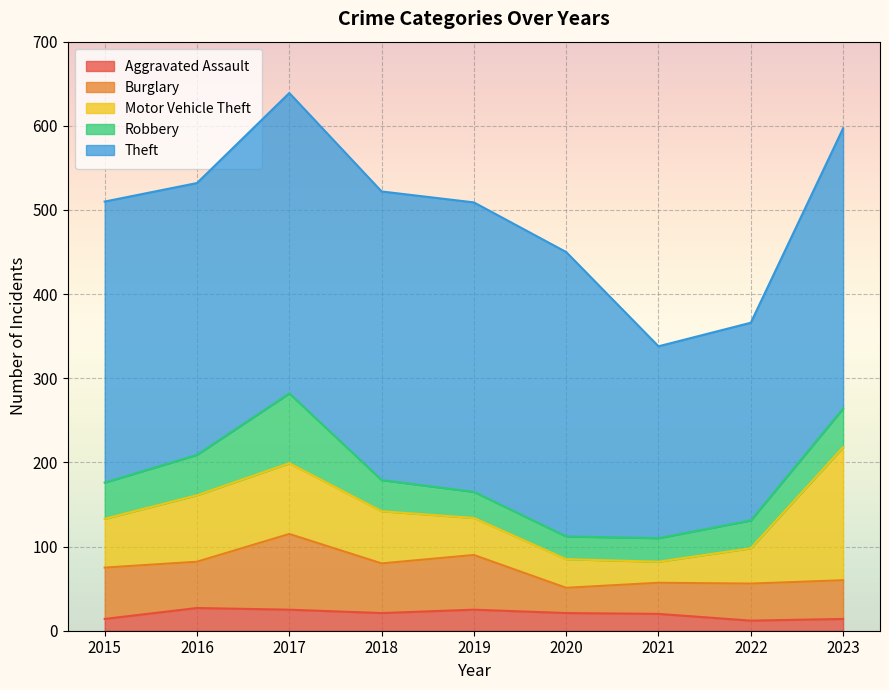

Is the value of Aggravated Assault at 2017 greater than the value of Burglary at 2023?

No